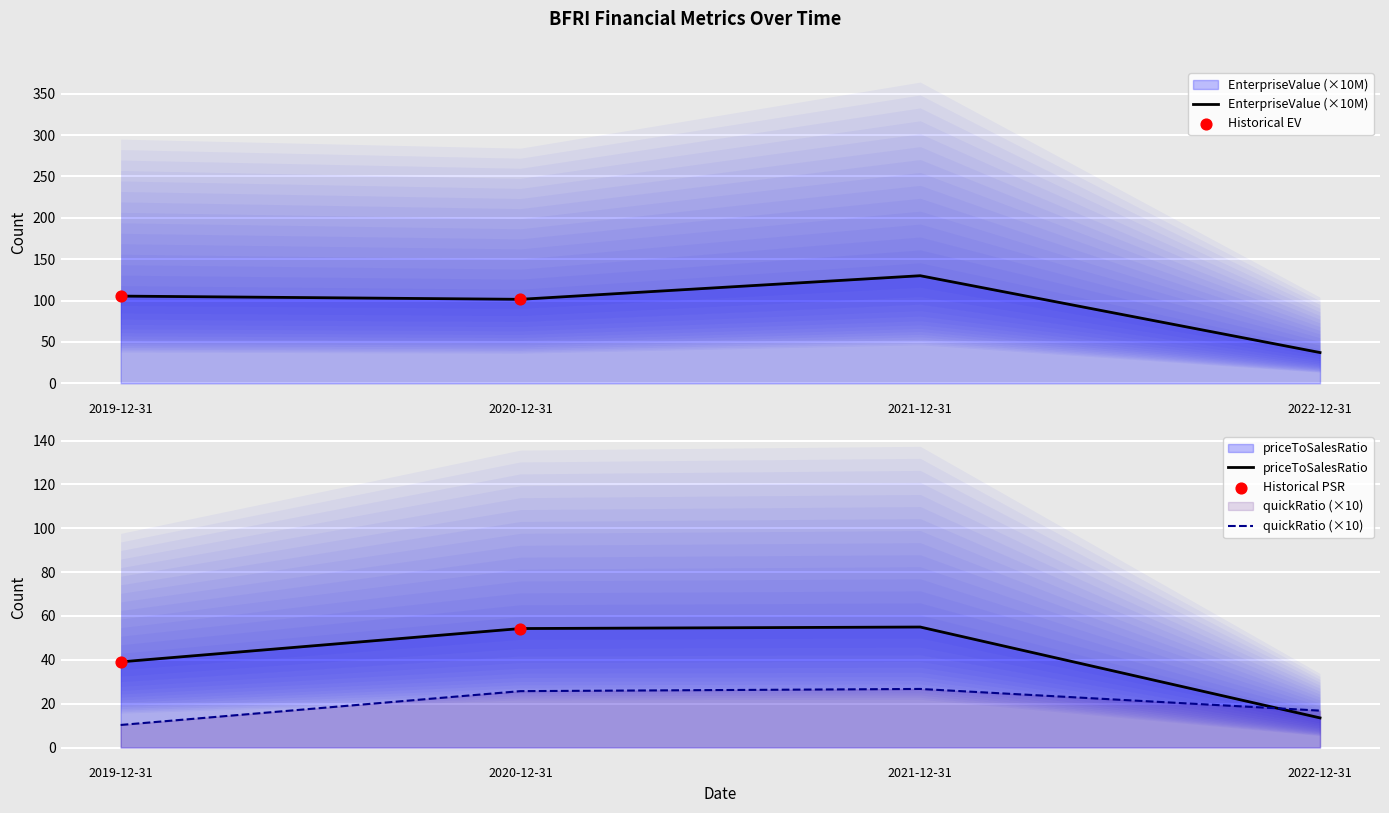

What are all the series names shown in the legend?

EnterpriseValue, priceToSalesRatio, quickRatio